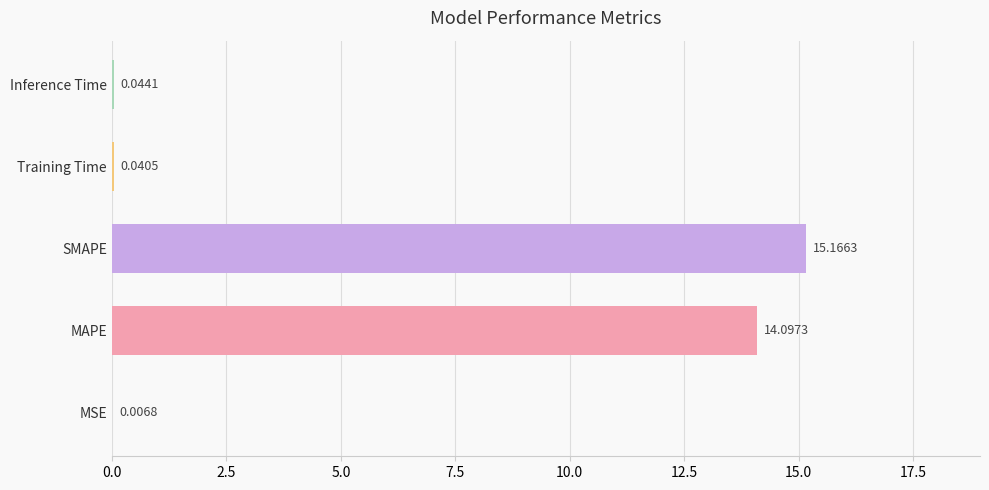

What is the change in value from SMAPE to Training Time?

-15.1